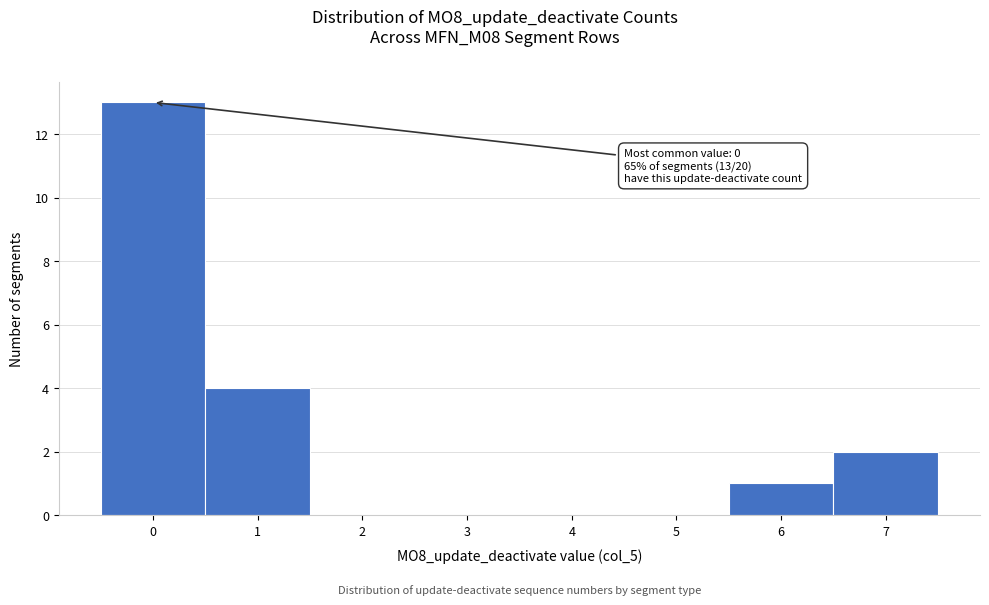

Which range on the x-axis has the tallest bar?

-0.5 to 0.5